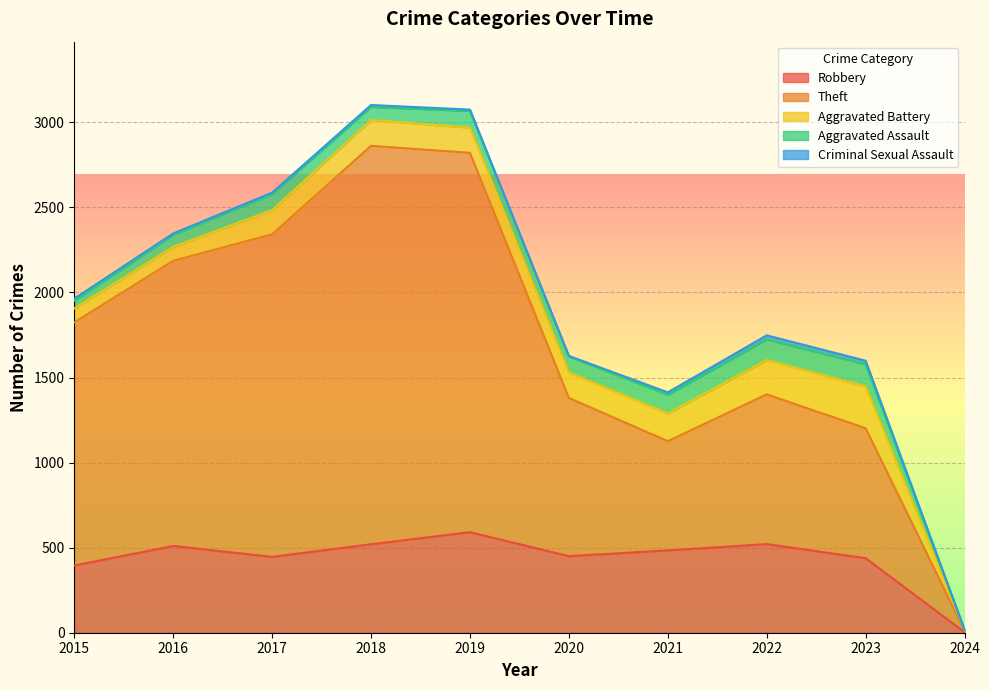

At which category does Aggravated Battery reach its first local peak?

2018